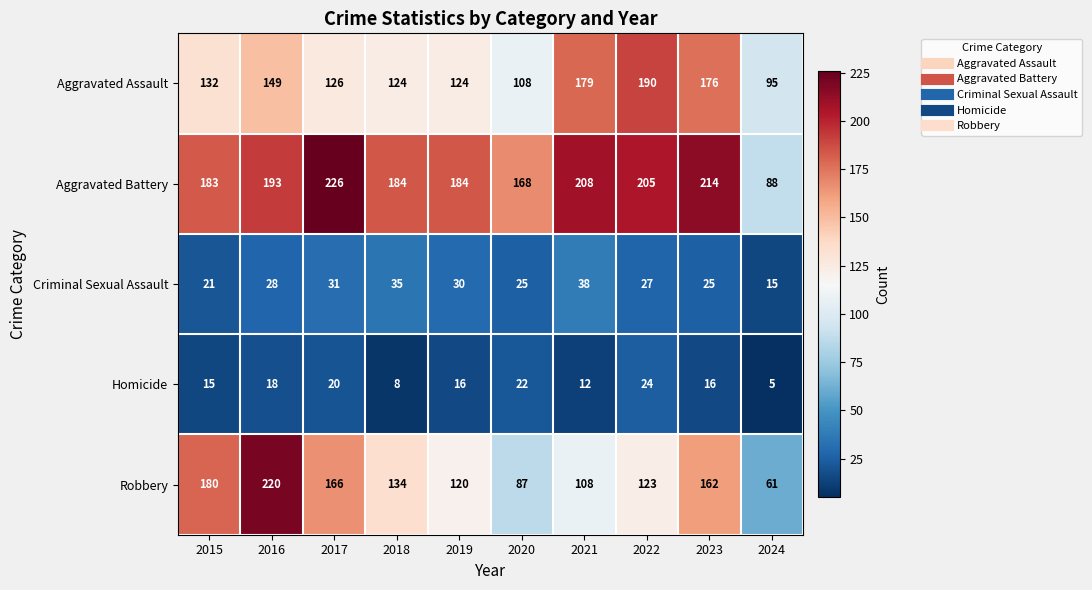

Which label corresponds to the smallest value in the chart?

2024